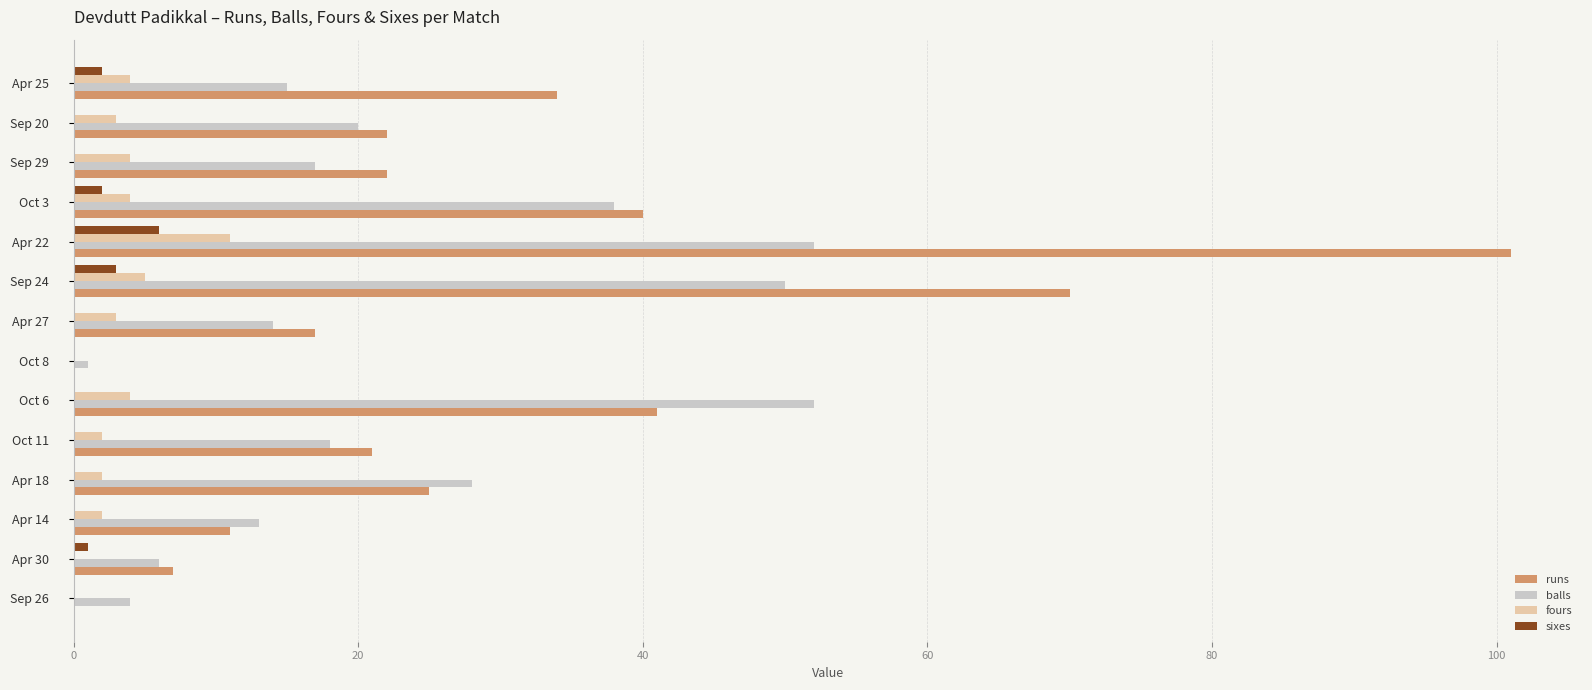

What is the sum of all runs values?

411